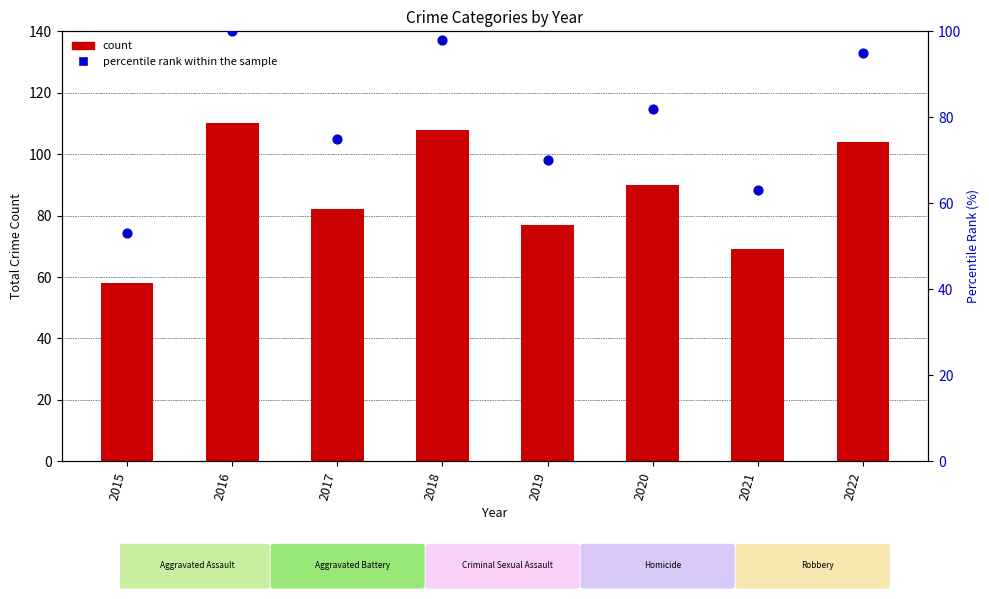

Which series has the widest spread of Y values?

count